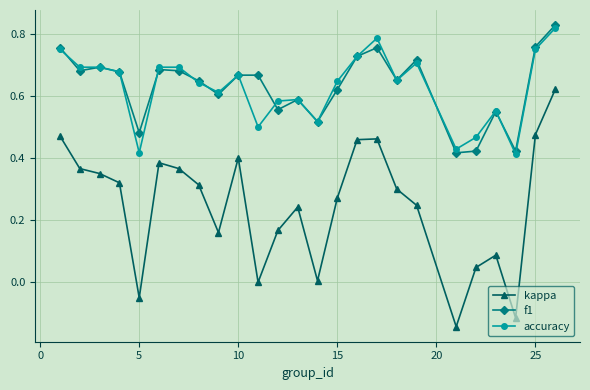

After their last crossing, which series has the higher values: accuracy or f1?

f1